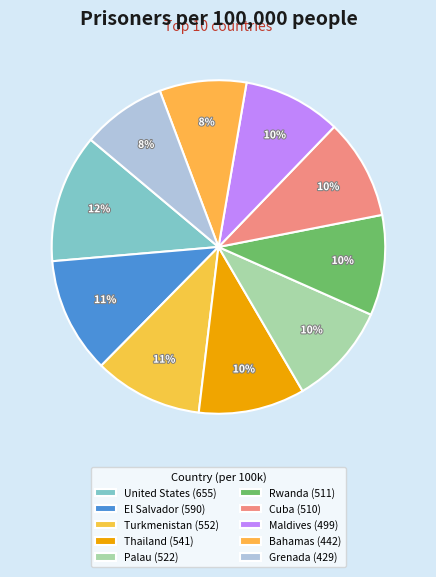

How many slices are in this pie chart?

10